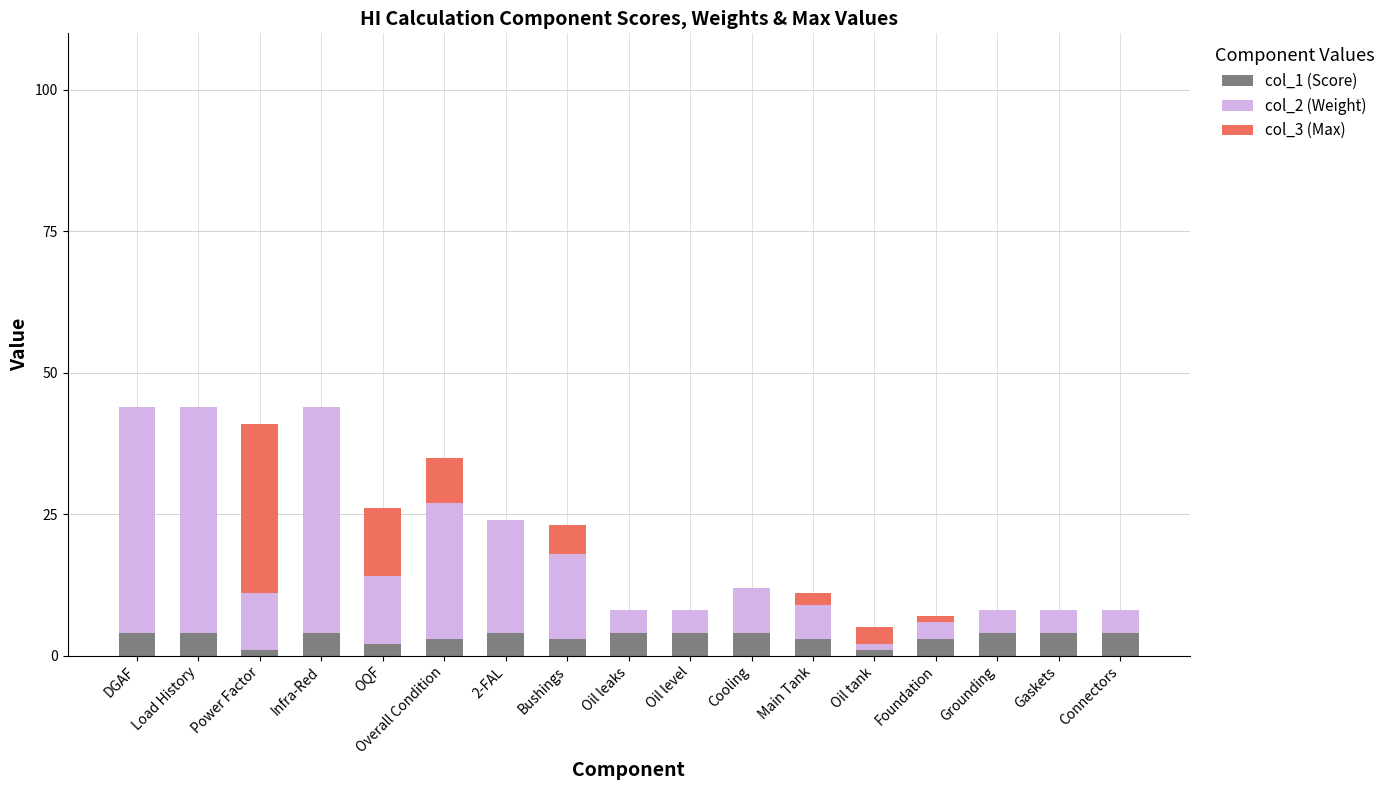

What is the total value across all series at Gaskets?

8